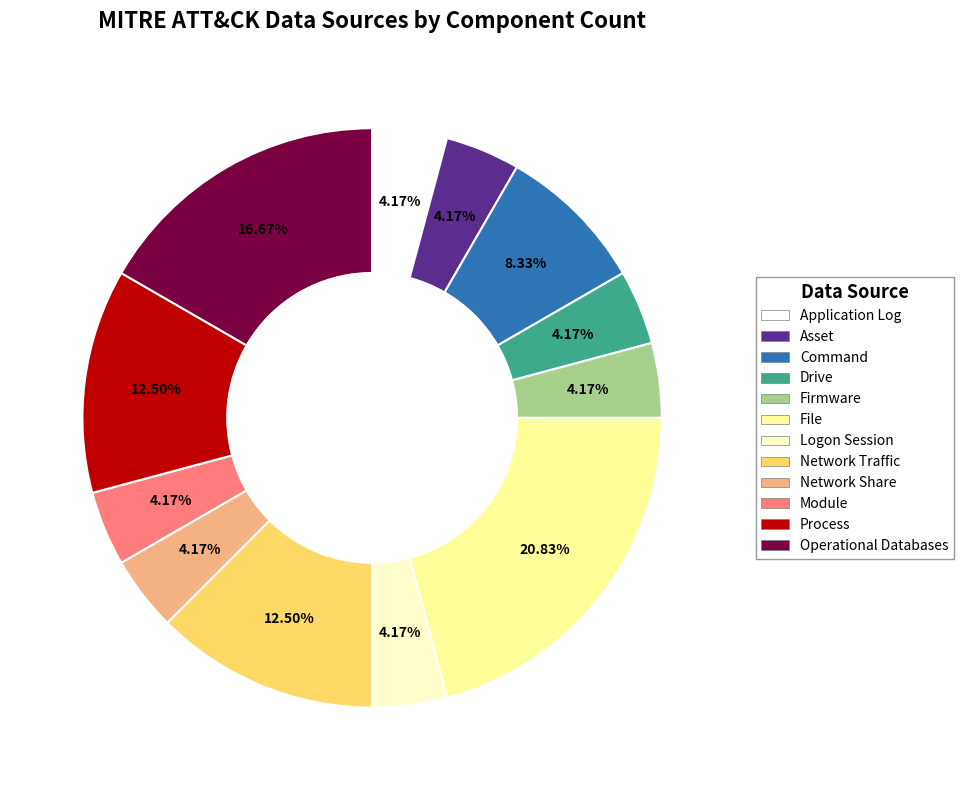

Which has a higher value, Operational Databases or Module?

Operational Databases